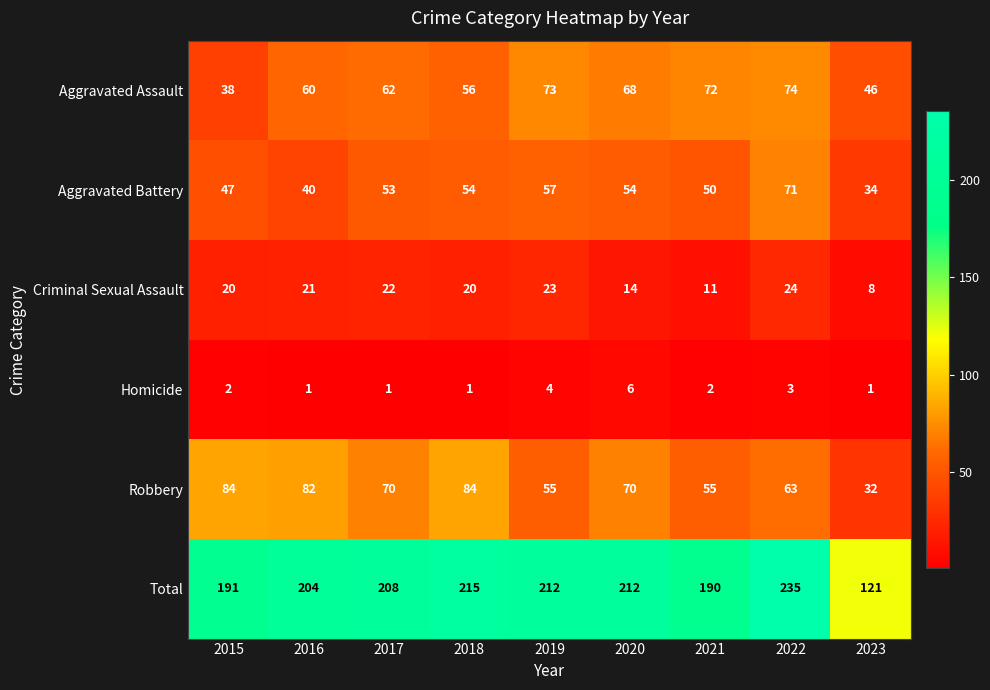

Rank the series by their maximum value, from highest to lowest.

Total, Robbery, Aggravated Assault, Aggravated Battery, Criminal Sexual Assault, Homicide